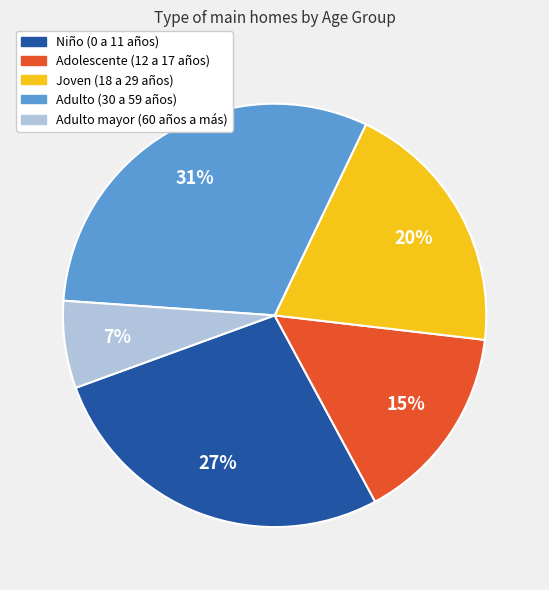

To the nearest percent, what is the difference between the Adolescente (12 a 17 años) and Adulto (30 a 59 años) slice percentages?

16%